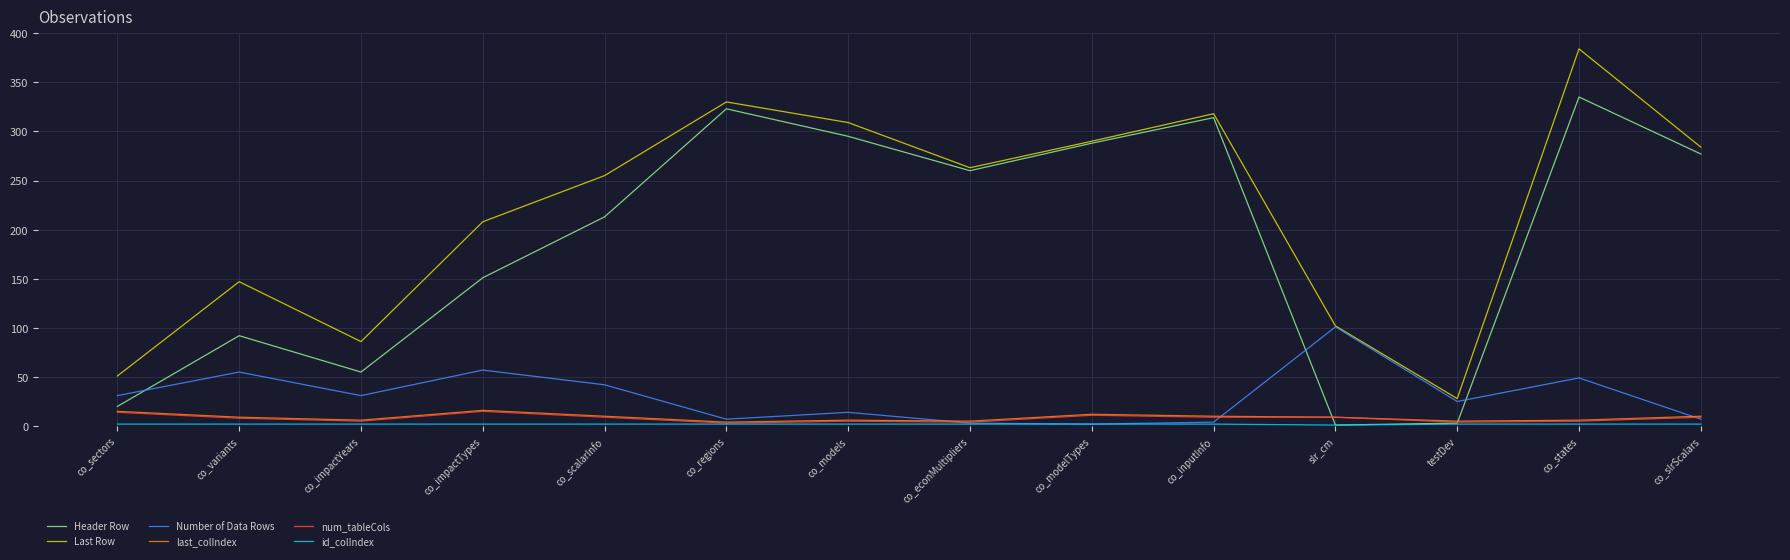

What is the highest value of the num_tableCols series?

15